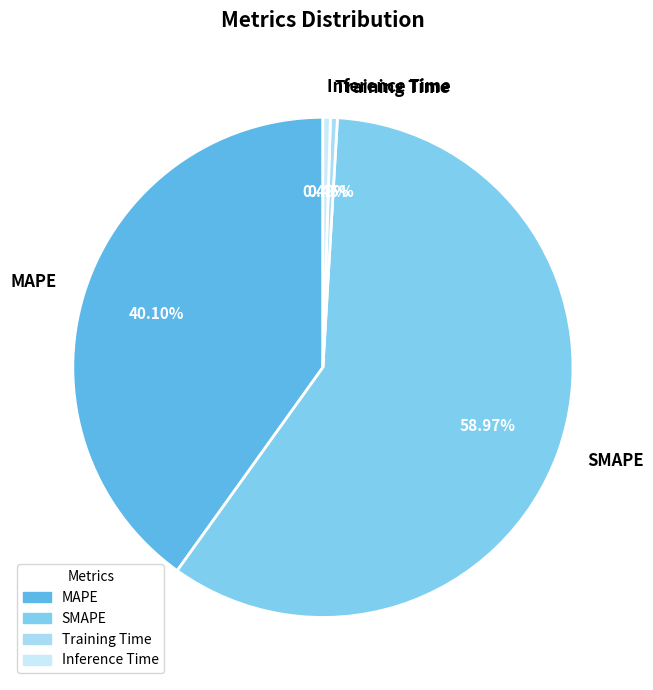

Count the number of slices in the pie.

4